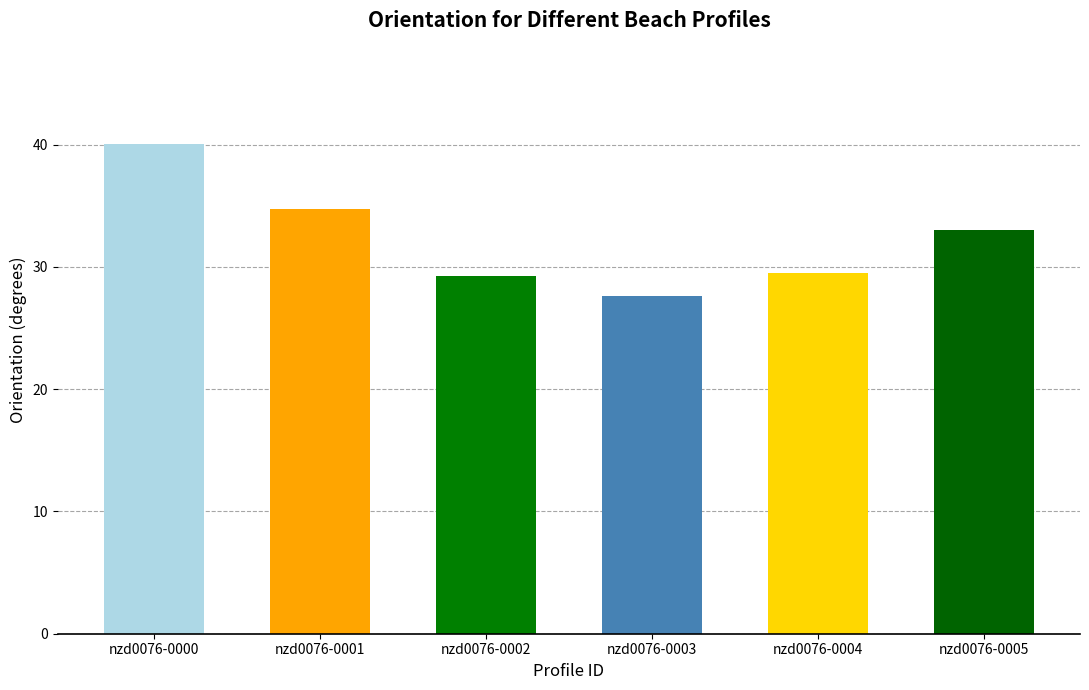

What is the minimum value shown in the chart?

27.6